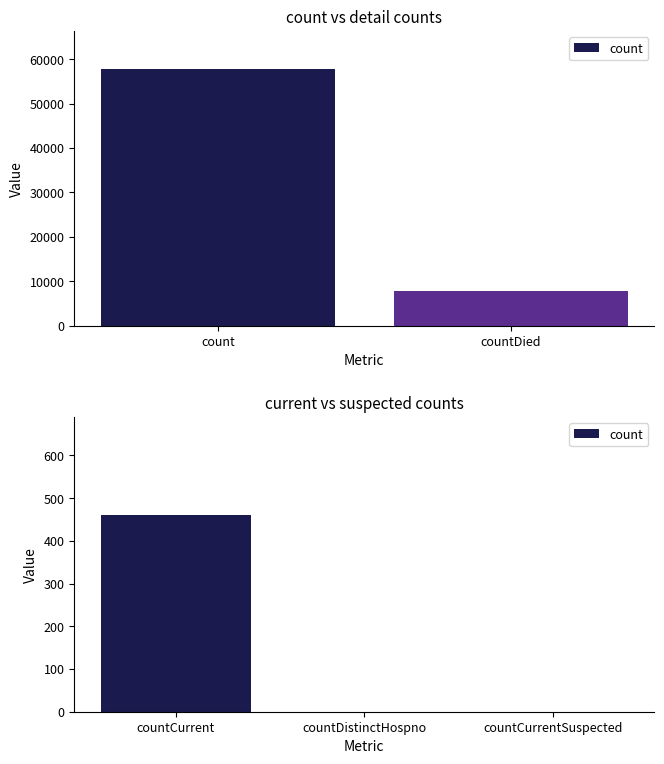

True or false: the data shows 162 at countCurrentSuspected.

False